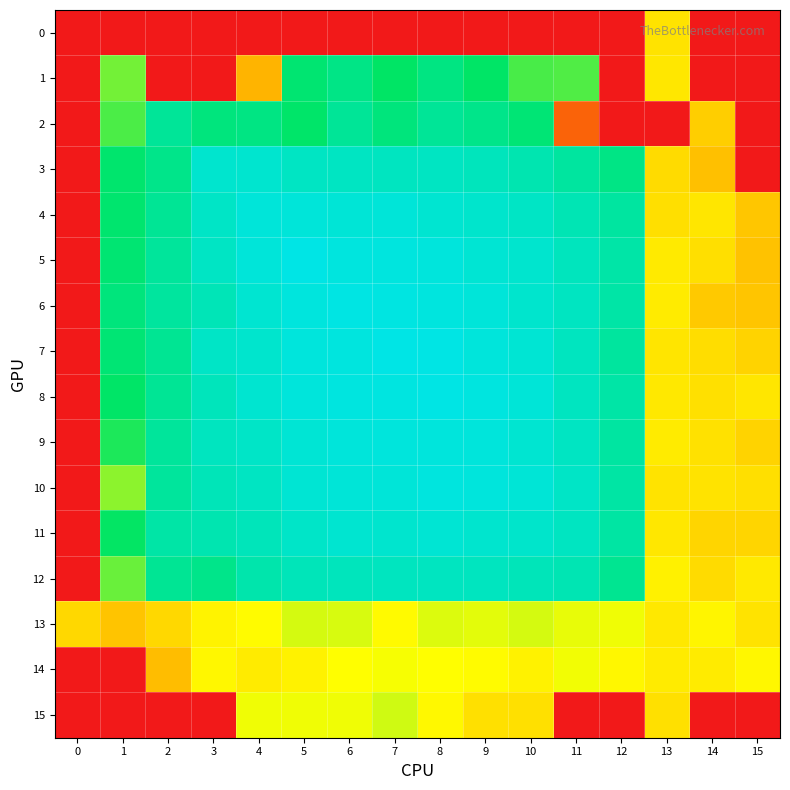

Between 1 and 8, which is larger?

1